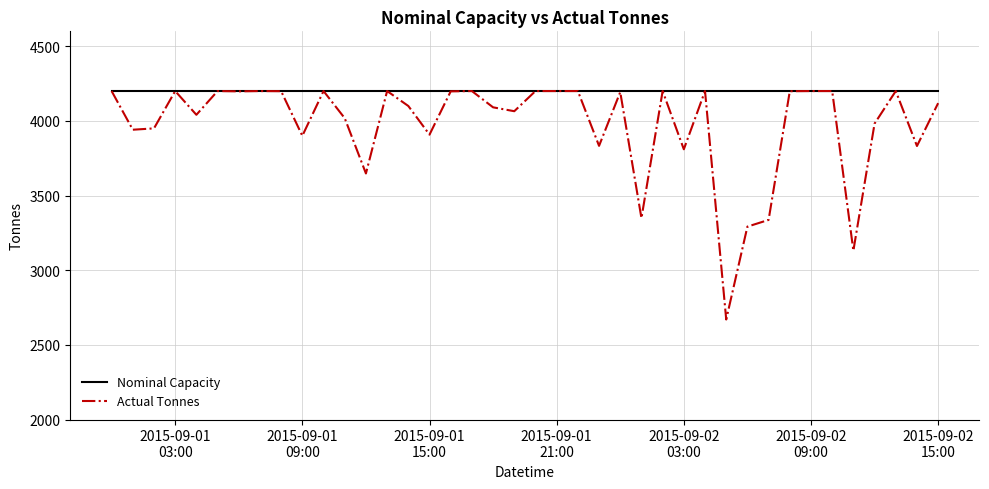

Which series has the largest total across all categories?

Nominal Capacity